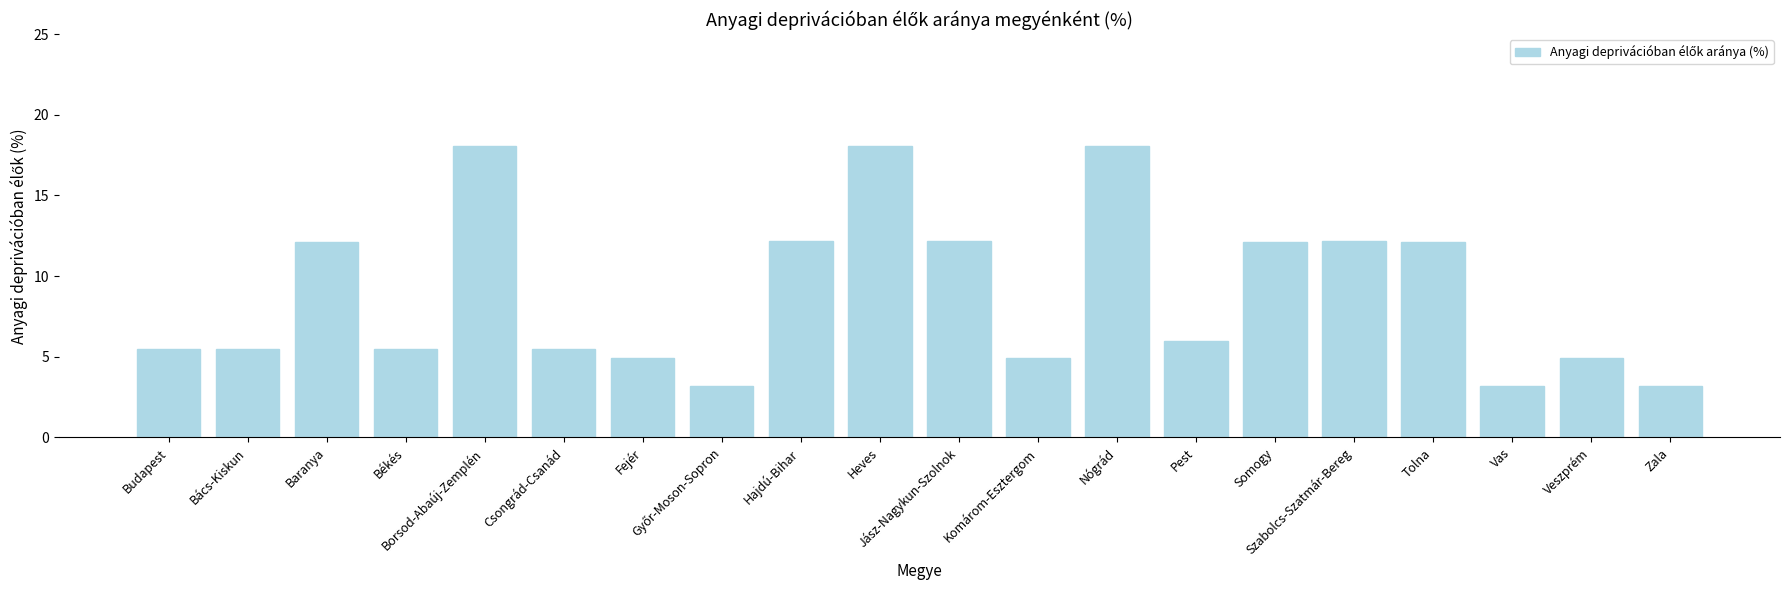

How many data points are less than 6?

10